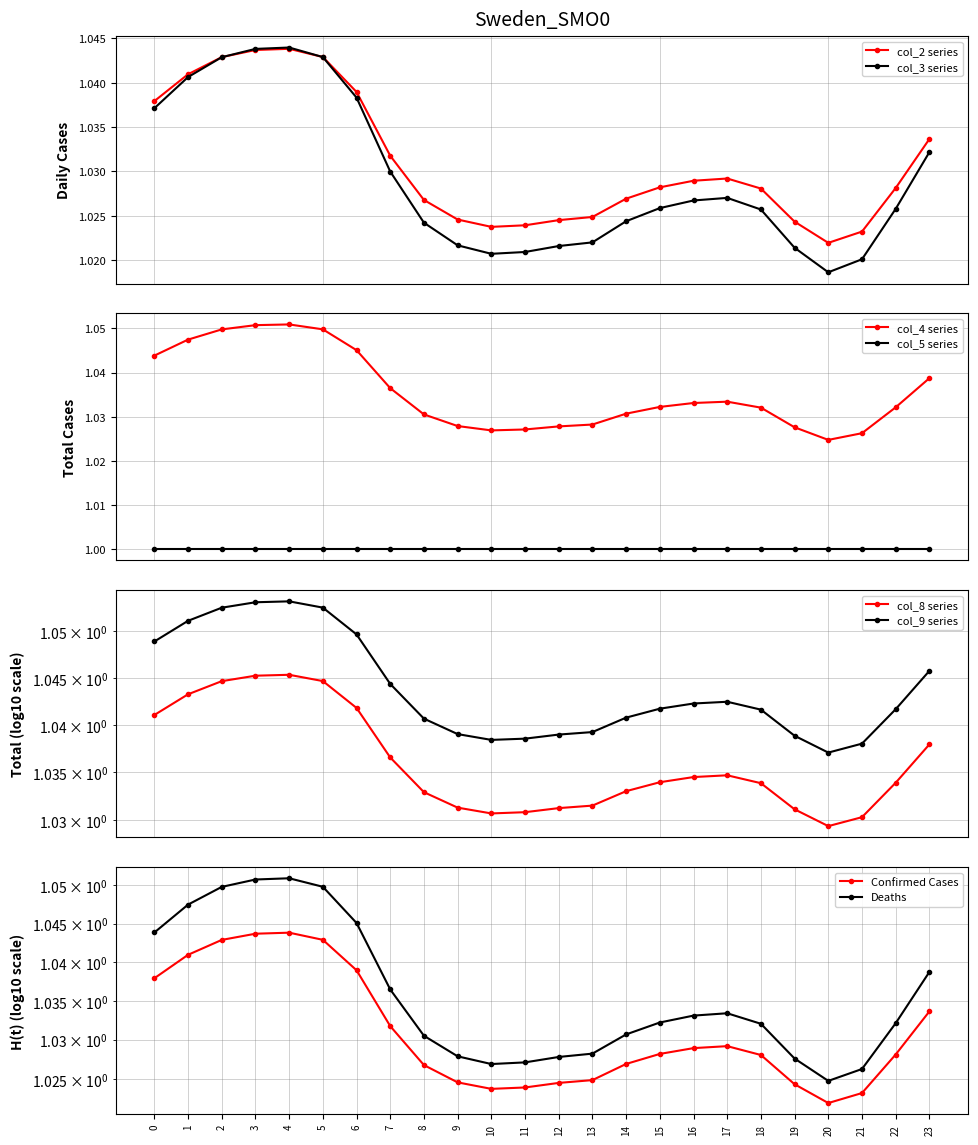

What is the minimum value for col_4?

1.0